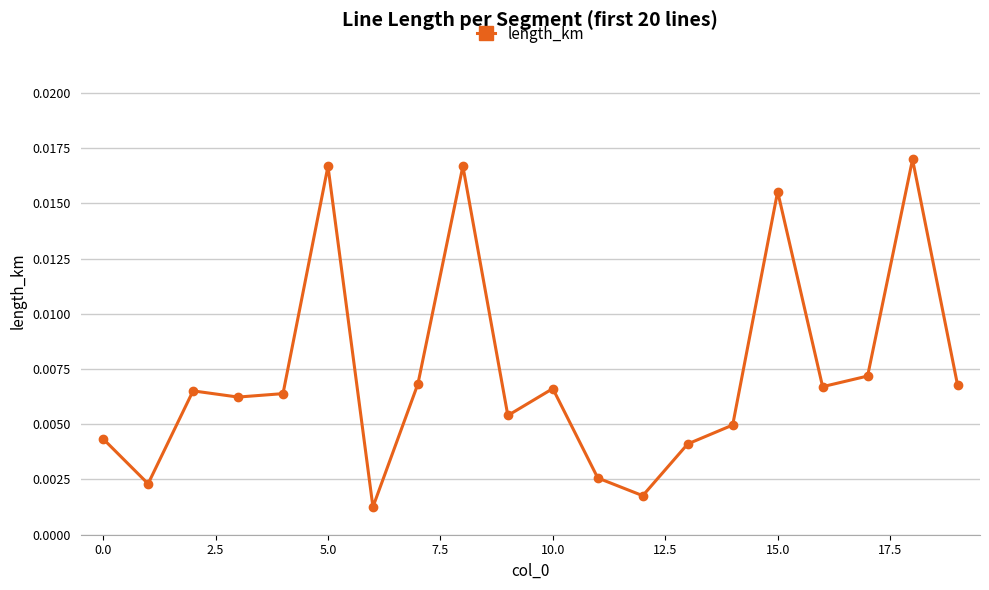

How many interior local valleys (lower than both neighbors) does the data have?

6